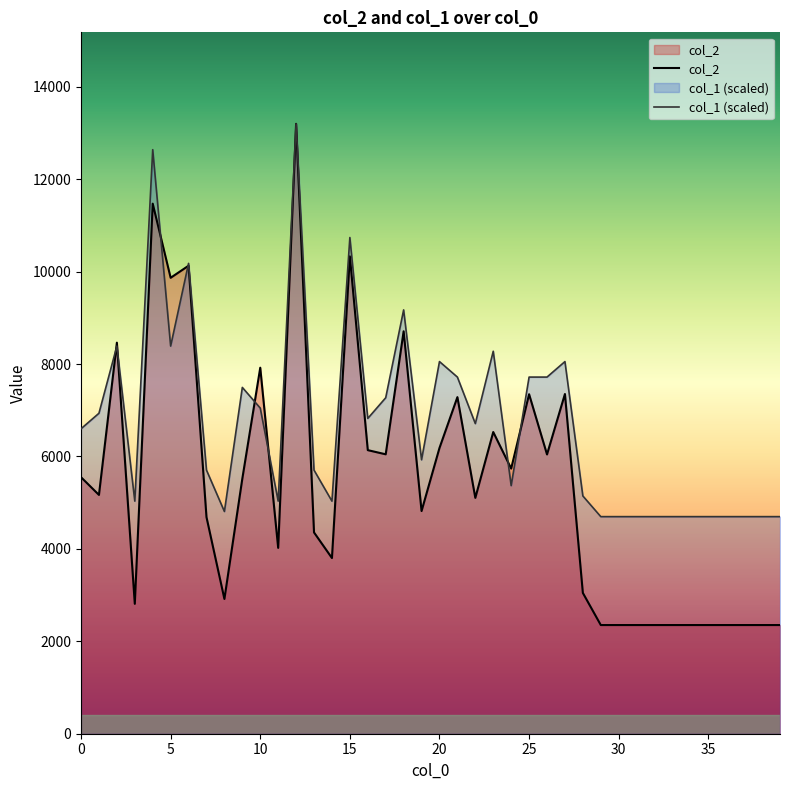

True or false: col_1 and col_2 intersect in this chart.

True